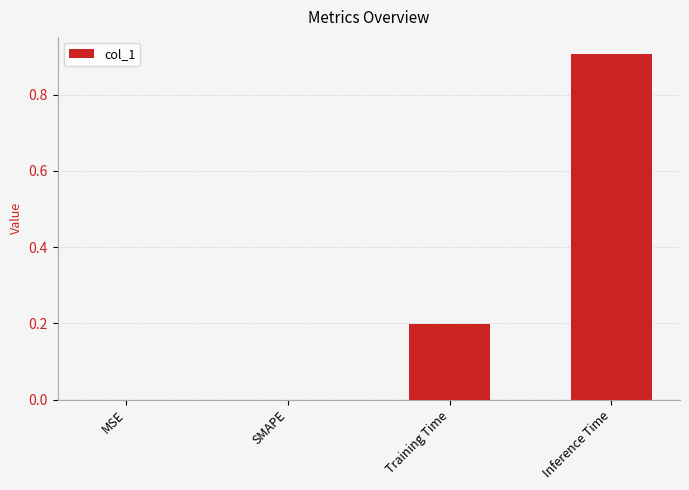

At which category does the chart reach its peak across all series?

Inference Time